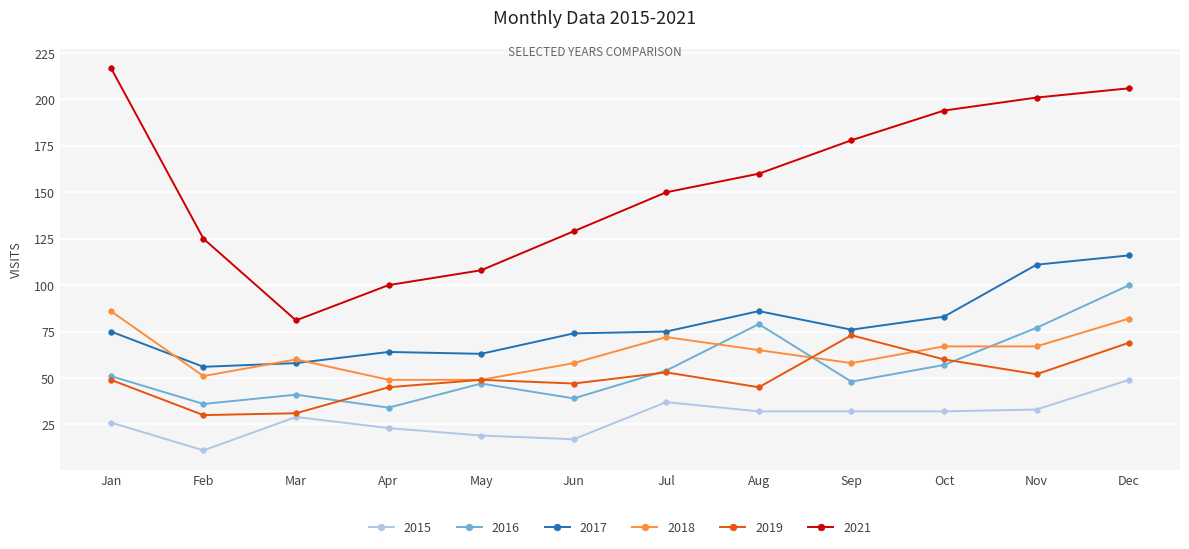

Reading right to left, what are all the values shown in this chart?

2015: 49	33	32	32	32	37	17	19	23	29	11	26
2016: 100	77	57	48	79	54	39	47	34	41	36	51
2017: 116	111	83	76	86	75	74	63	64	58	56	75
2018: 82	67	67	58	65	72	58	49	49	60	51	86
2019: 69	52	60	73	45	53	47	49	45	31	30	49
2021: 206	201	194	178	160	150	129	108	100	81	125	217